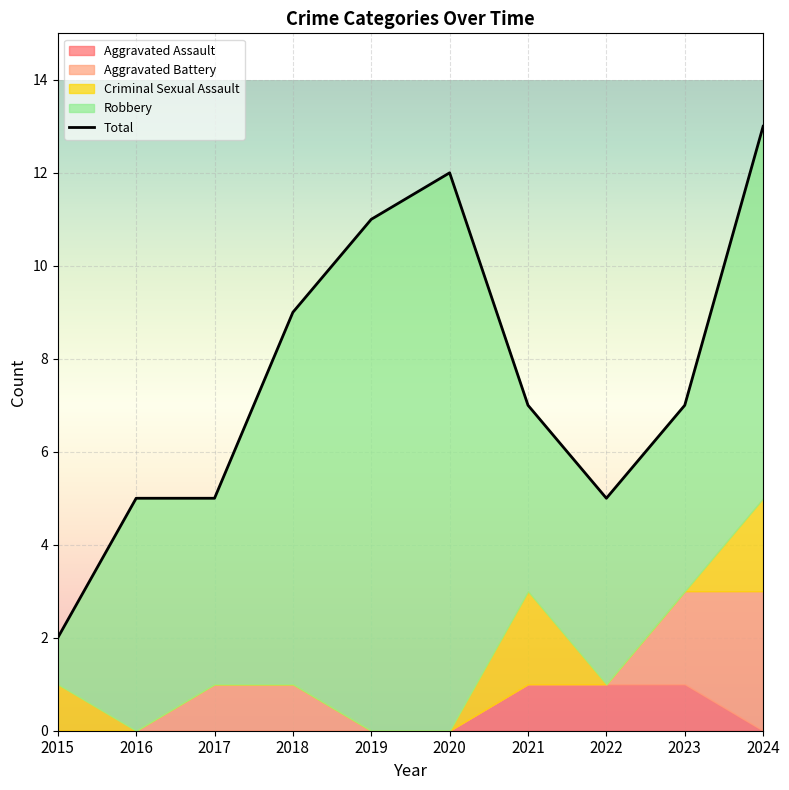

The Aggravated Battery series shows 0 at 2020. True or false?

True